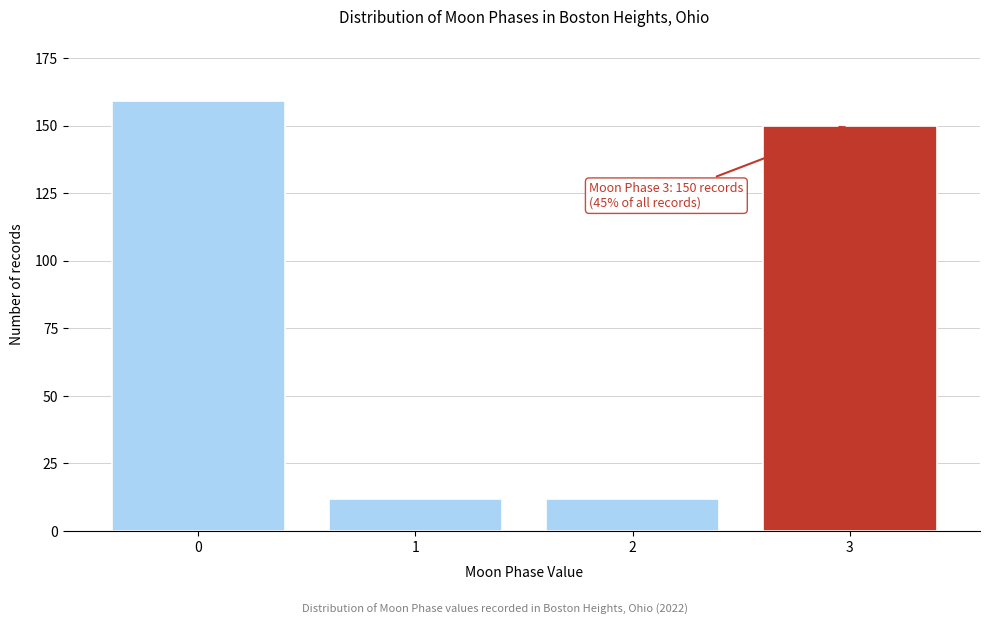

Reading right to left, what are all the values shown in this chart?

150	12	12	159